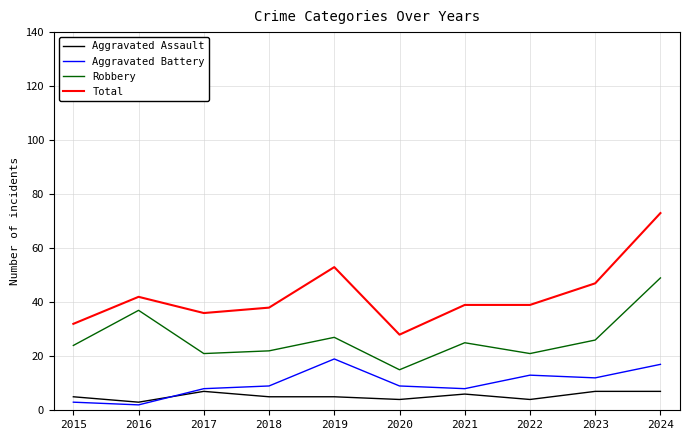

How many times do Aggravated Battery and Aggravated Assault cross each other?

1